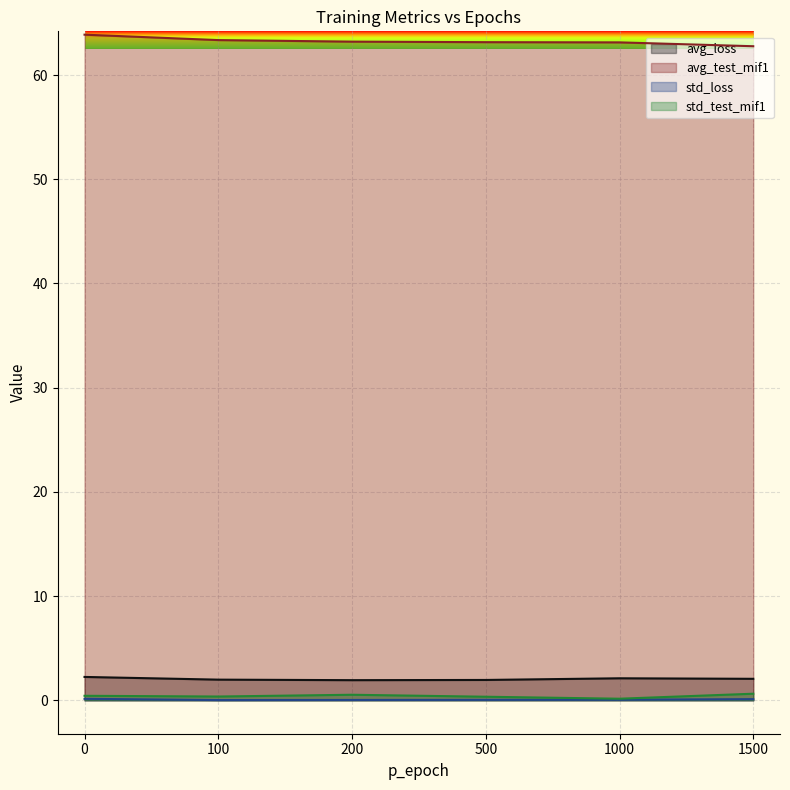

What is the difference between the second highest and minimum values in the std_loss series?

0.1